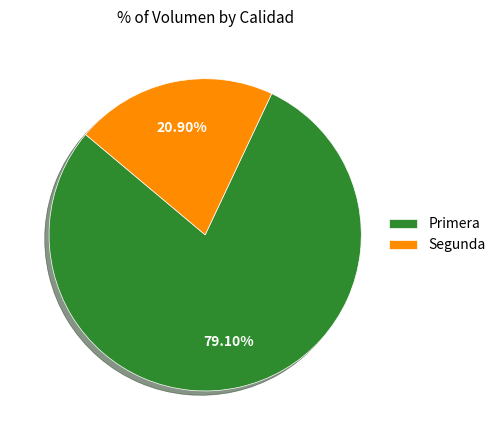

Between Segunda and Primera, which is larger?

Primera